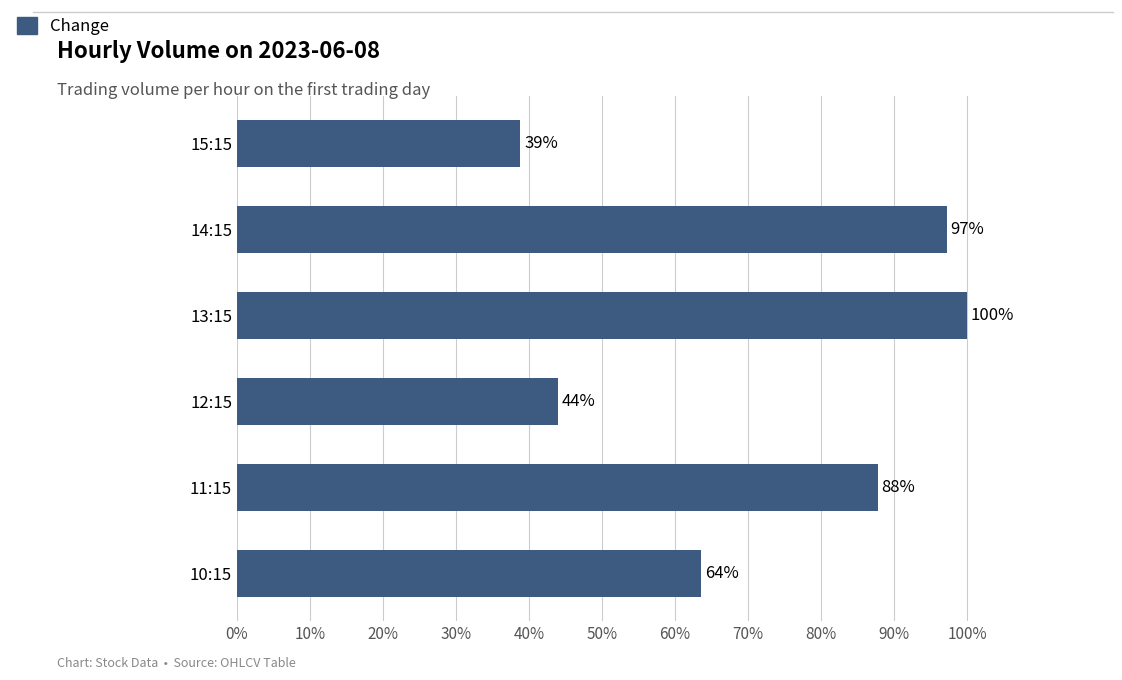

Rank the categories by value from highest to lowest.

13:15, 14:15, 11:15, 10:15, 12:15, 15:15